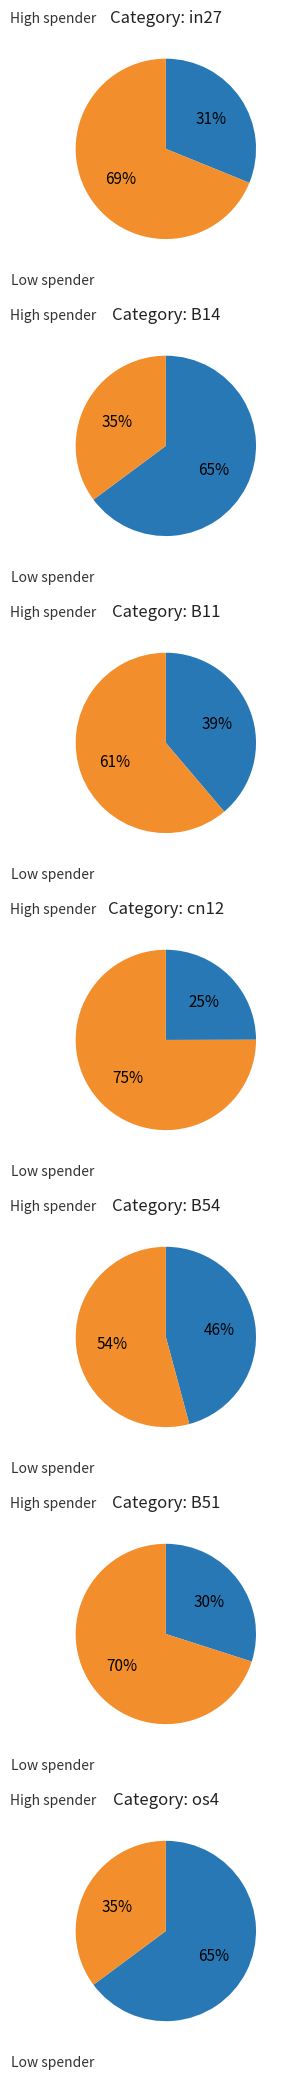

True or false: in27 accounts for 23% of the total.

False